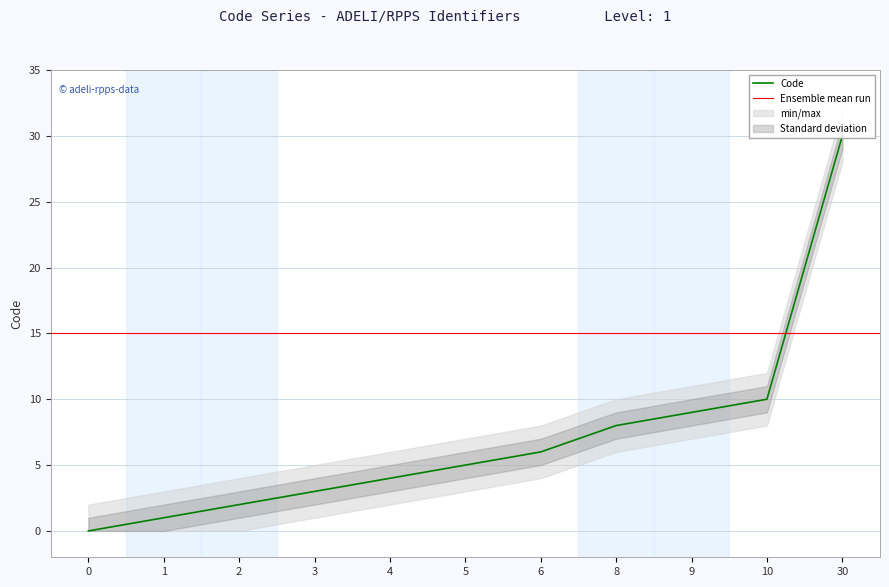

The value of Code at 6 is 4. True or false?

False